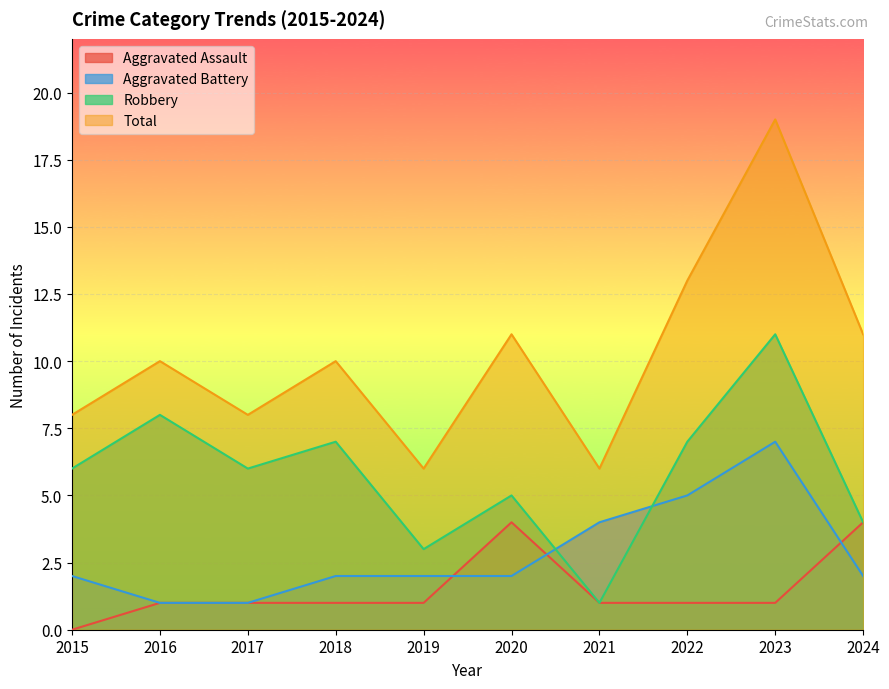

What is the average value of the Aggravated Assault series?

2